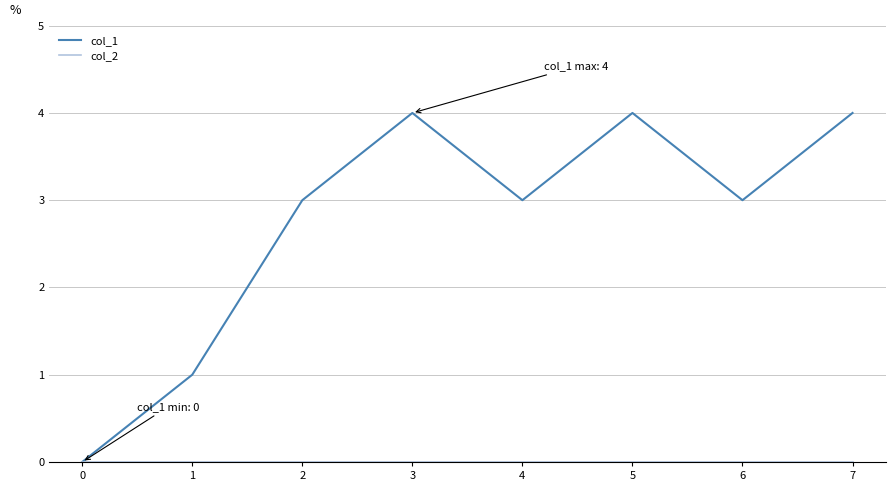

What is the total value across all series at 2?

3